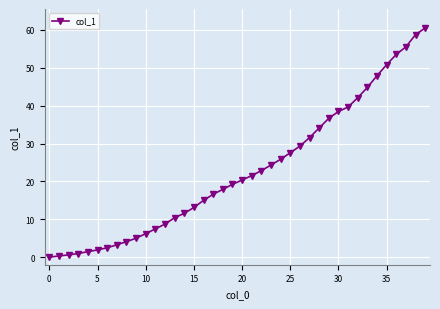

What is the value of the 29th point from the left?

34.1